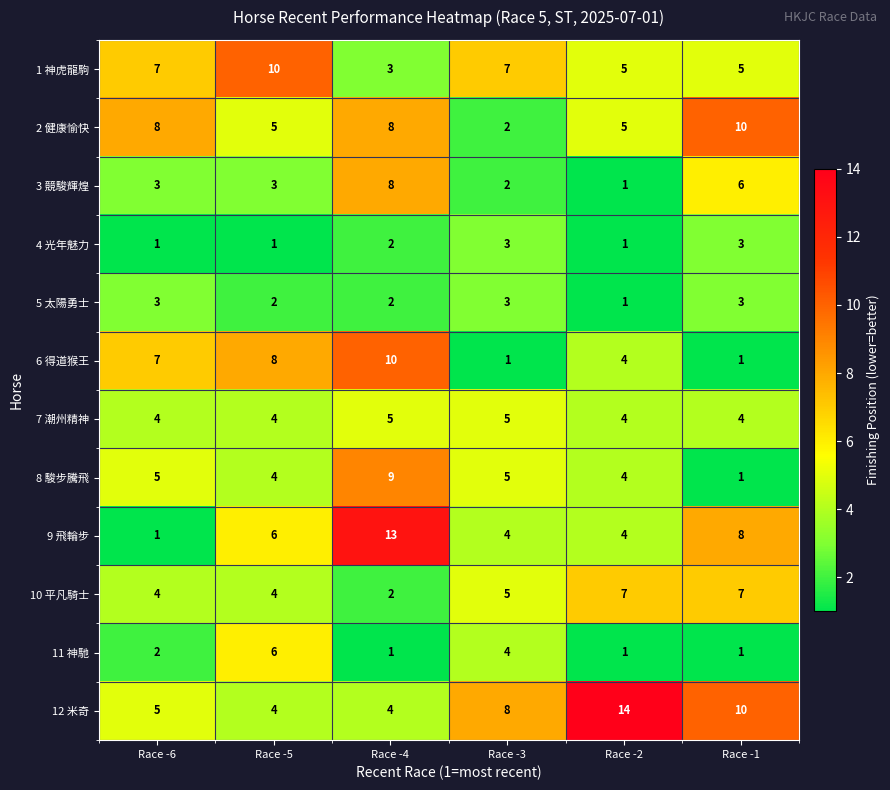

How many 10 平凡騎士 values are between 4 and 7?

5